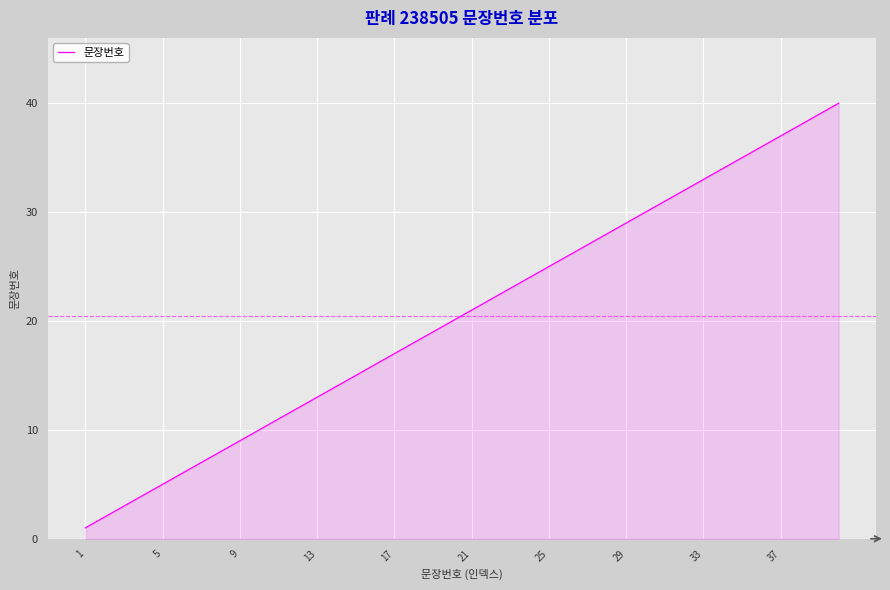

What is the difference between the maximum and minimum values?

39